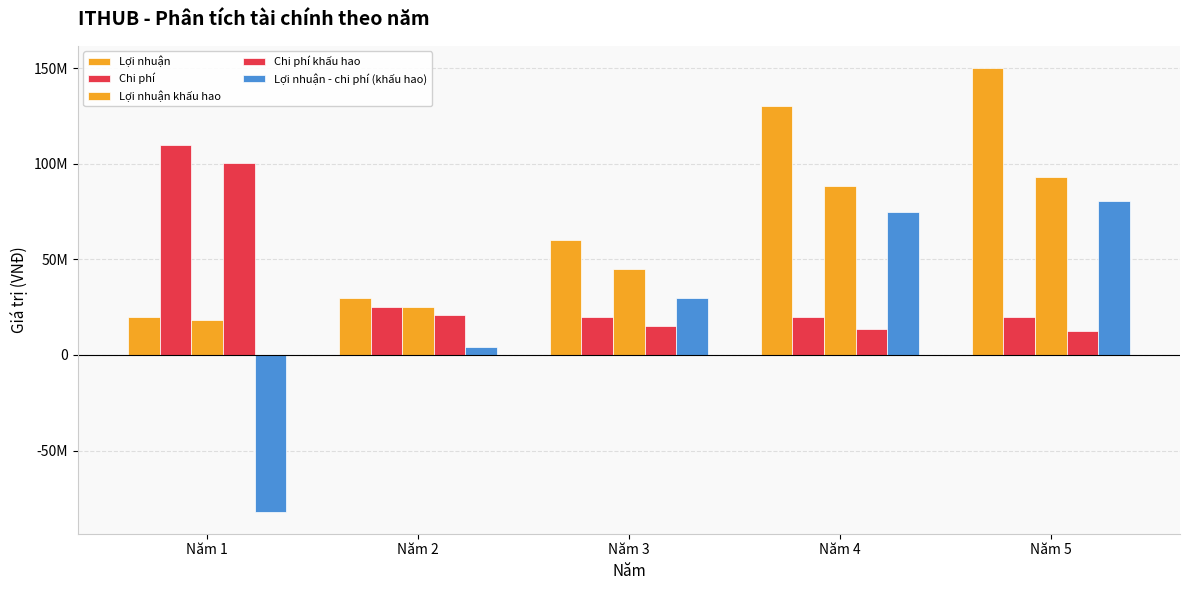

At which label does Lợi nhuận - chi phí (khấu hao) reach its peak?

Năm 5